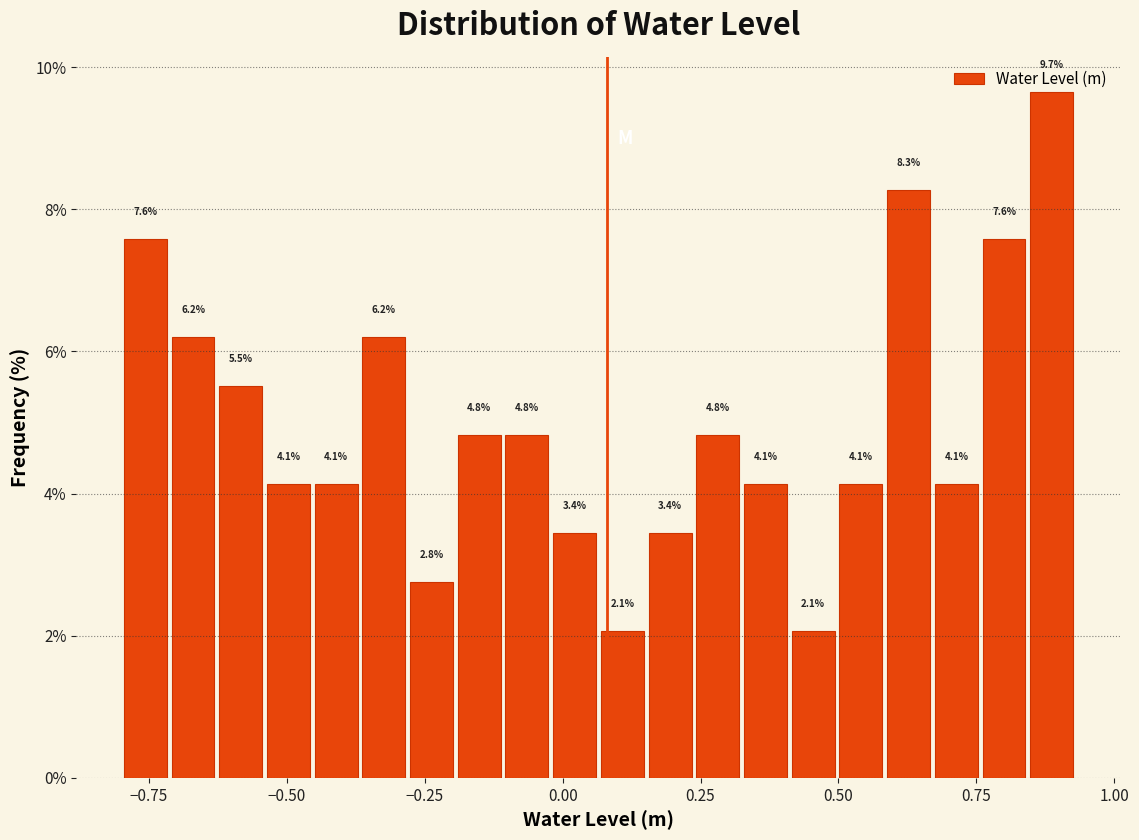

Read against the x-axis, roughly where is the centre of the tallest bar?

0.90